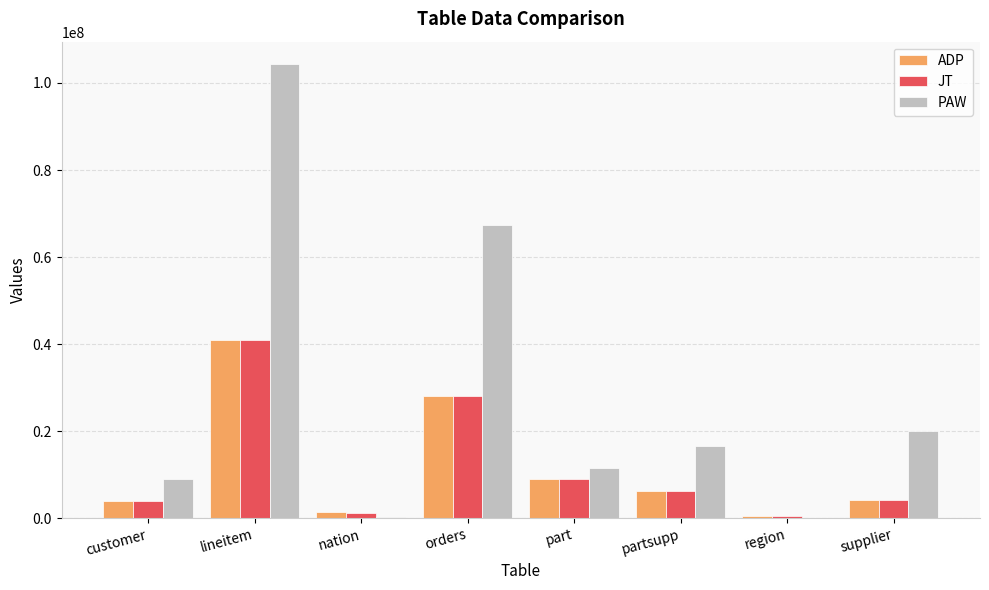

What are all the series names shown in the legend?

ADP, JT, PAW